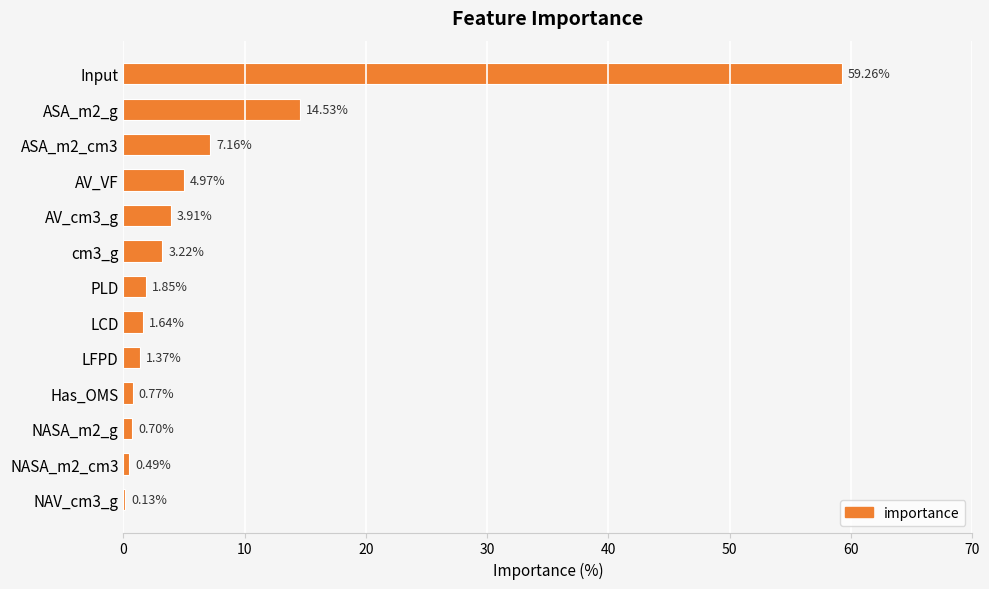

What is the change in value from AV_cm3_g to NAV_cm3_g?

-3.8